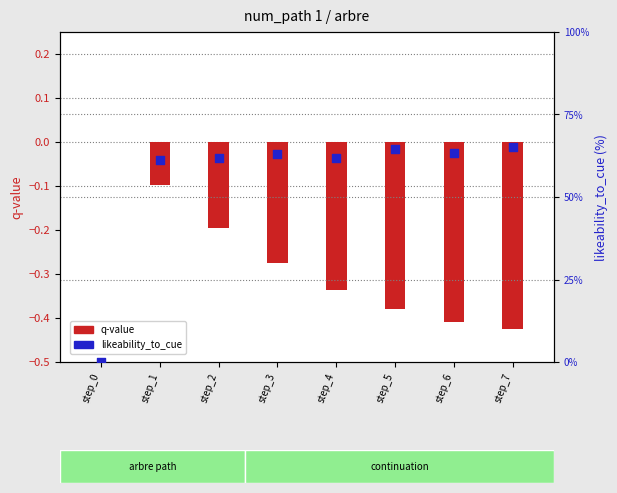

Which series reaches the minimum Y coordinate?

q-value